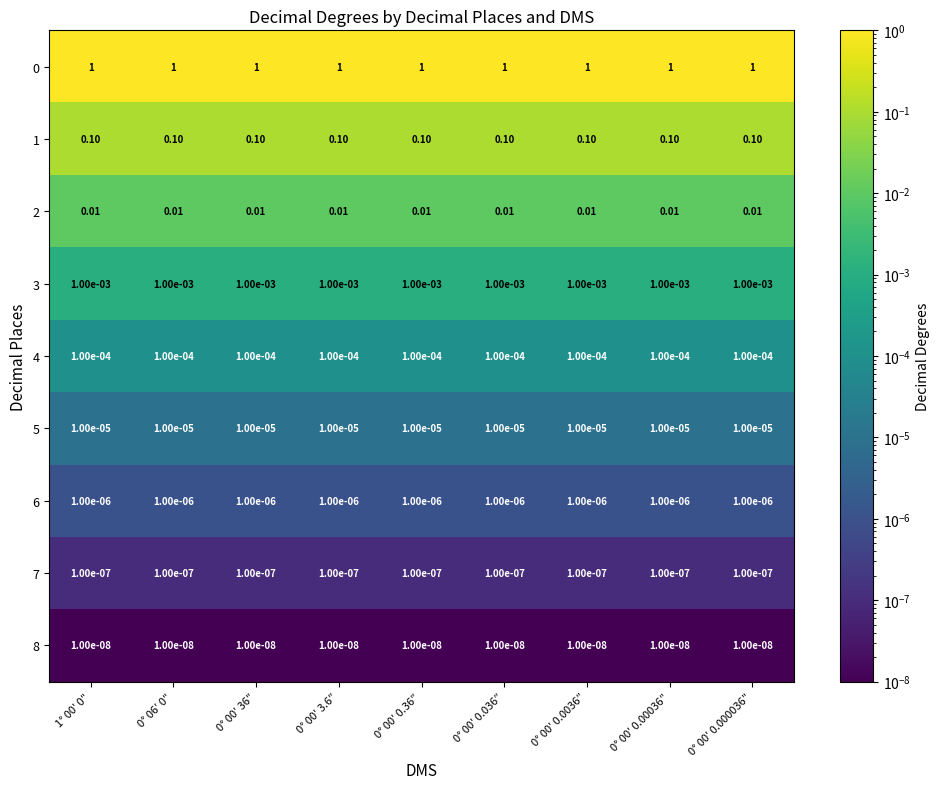

Reading right to left, list all the values displayed in this chart.

0: 0° 00′ 0.000036″=1.0	0° 00′ 0.00036″=1.0	0° 00′ 0.0036″=1.0	0° 00′ 0.036″=1.0	0° 00′ 0.36″=1.0	0° 00′ 3.6″=1.0	0° 00′ 36″=1.0	0° 06′ 0″=1.0	1° 00′ 0″=1.0
1: 0° 00′ 0.000036″=0.1	0° 00′ 0.00036″=0.1	0° 00′ 0.0036″=0.1	0° 00′ 0.036″=0.1	0° 00′ 0.36″=0.1	0° 00′ 3.6″=0.1	0° 00′ 36″=0.1	0° 06′ 0″=0.1	1° 00′ 0″=0.1
2: 0° 00′ 0.000036″=0.0	0° 00′ 0.00036″=0.0	0° 00′ 0.0036″=0.0	0° 00′ 0.036″=0.0	0° 00′ 0.36″=0.0	0° 00′ 3.6″=0.0	0° 00′ 36″=0.0	0° 06′ 0″=0.0	1° 00′ 0″=0.0
3: 0° 00′ 0.000036″=0.0	0° 00′ 0.00036″=0.0	0° 00′ 0.0036″=0.0	0° 00′ 0.036″=0.0	0° 00′ 0.36″=0.0	0° 00′ 3.6″=0.0	0° 00′ 36″=0.0	0° 06′ 0″=0.0	1° 00′ 0″=0.0
4: 0° 00′ 0.000036″=0.0	0° 00′ 0.00036″=0.0	0° 00′ 0.0036″=0.0	0° 00′ 0.036″=0.0	0° 00′ 0.36″=0.0	0° 00′ 3.6″=0.0	0° 00′ 36″=0.0	0° 06′ 0″=0.0	1° 00′ 0″=0.0
5: 0° 00′ 0.000036″=0.0	0° 00′ 0.00036″=0.0	0° 00′ 0.0036″=0.0	0° 00′ 0.036″=0.0	0° 00′ 0.36″=0.0	0° 00′ 3.6″=0.0	0° 00′ 36″=0.0	0° 06′ 0″=0.0	1° 00′ 0″=0.0
6: 0° 00′ 0.000036″=0.0	0° 00′ 0.00036″=0.0	0° 00′ 0.0036″=0.0	0° 00′ 0.036″=0.0	0° 00′ 0.36″=0.0	0° 00′ 3.6″=0.0	0° 00′ 36″=0.0	0° 06′ 0″=0.0	1° 00′ 0″=0.0
7: 0° 00′ 0.000036″=0.0	0° 00′ 0.00036″=0.0	0° 00′ 0.0036″=0.0	0° 00′ 0.036″=0.0	0° 00′ 0.36″=0.0	0° 00′ 3.6″=0.0	0° 00′ 36″=0.0	0° 06′ 0″=0.0	1° 00′ 0″=0.0
8: 0° 00′ 0.000036″=0.0	0° 00′ 0.00036″=0.0	0° 00′ 0.0036″=0.0	0° 00′ 0.036″=0.0	0° 00′ 0.36″=0.0	0° 00′ 3.6″=0.0	0° 00′ 36″=0.0	0° 06′ 0″=0.0	1° 00′ 0″=0.0